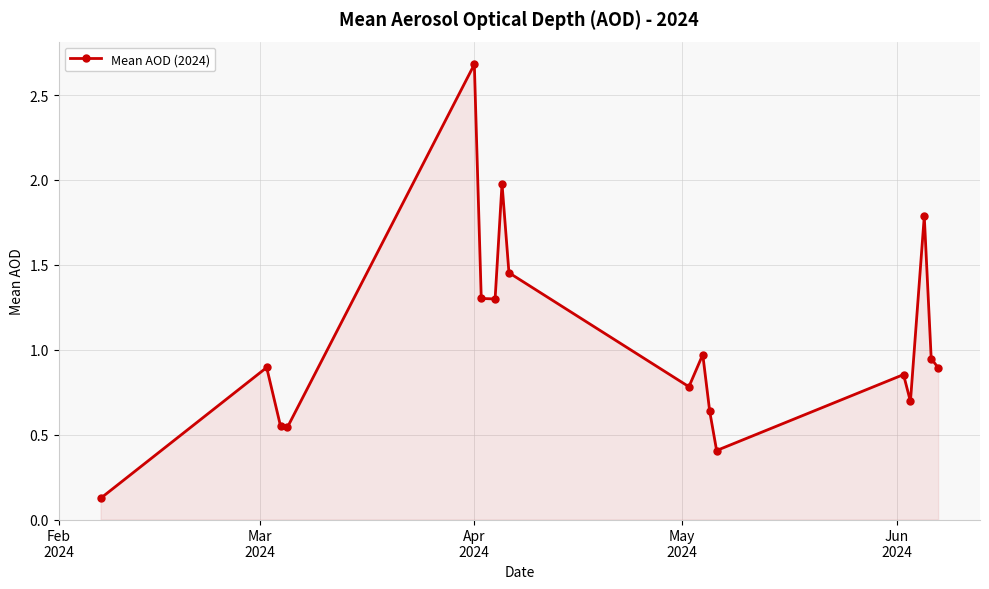

What is the greatest value displayed?

2.7